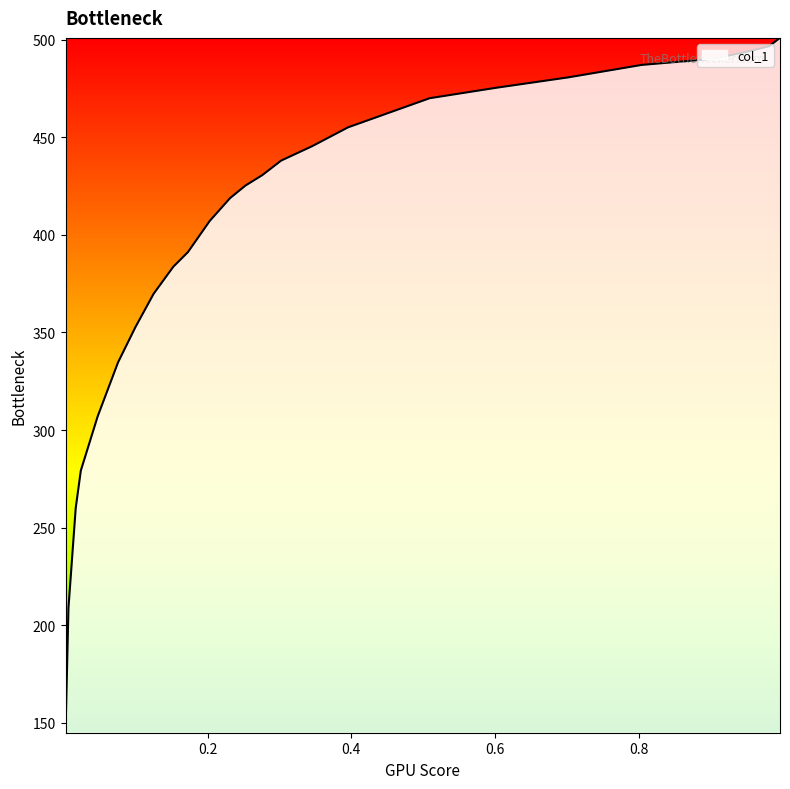

Reading left to right, list all the values displayed in this chart.

0.997=500.9	0.9817=496.6	0.9594=494.5	0.9057=490.2	0.8043=487.0	0.7018=480.6	0.6014=475.3	0.5091=470.0	0.3955=455.1	0.3458=445.5	0.3022=438.0	0.2759=430.6	0.2525=425.2	0.2312=418.8	0.2028=407.1	0.1724=391.1	0.1521=383.7	0.1247=369.8	0.0994=352.8	0.0751=334.6	0.0467=306.9	0.0233=279.2	0.0162=260.0	0.0061=208.9	0.002=144.9